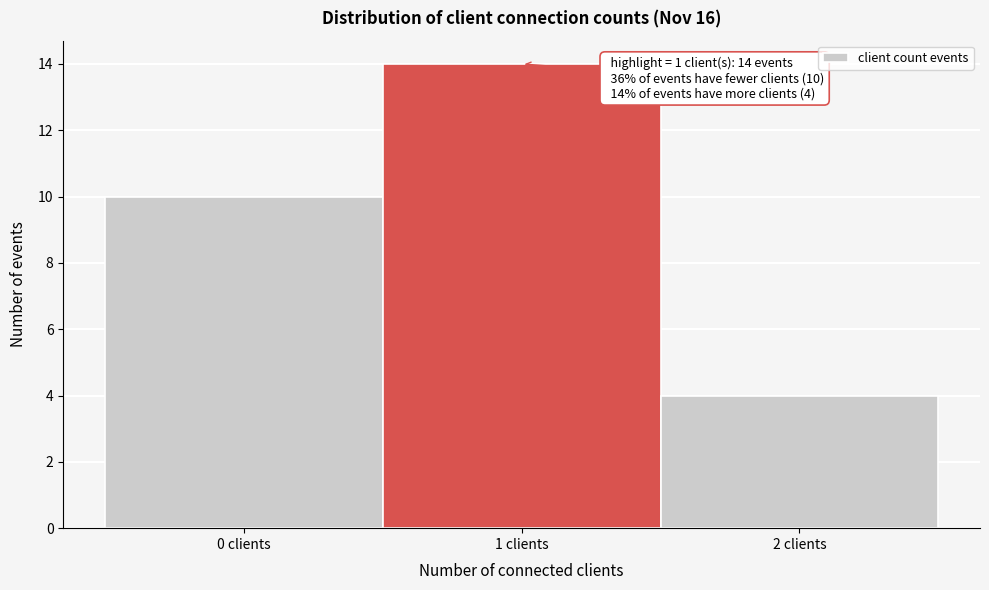

Over which range of the x-axis is the bar tallest?

0.5 to 1.5